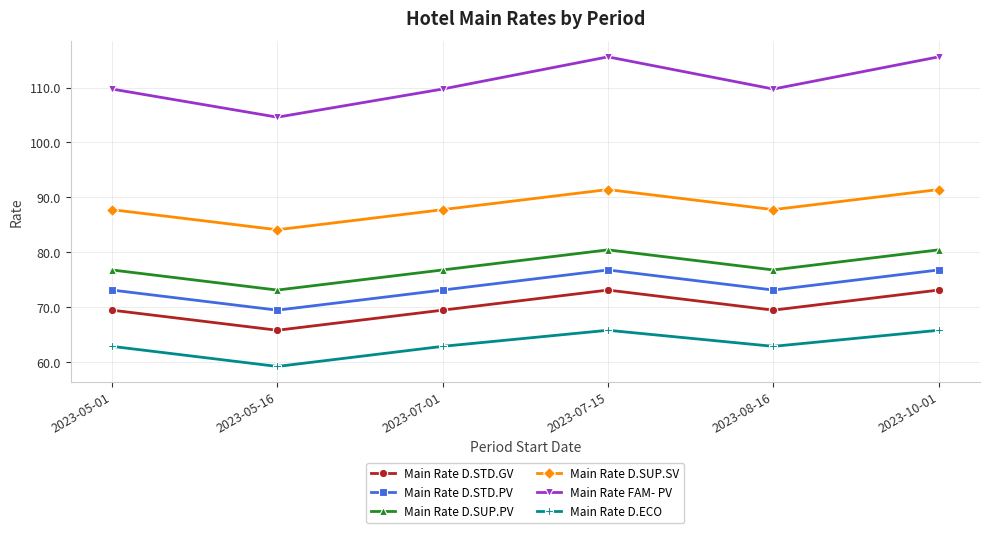

List the series in order of their peak value, highest first.

Main Rate FAM- PV, Main Rate D.SUP.SV, Main Rate D.SUP.PV, Main Rate D.STD.PV, Main Rate D.STD.GV, Main Rate D.ECO